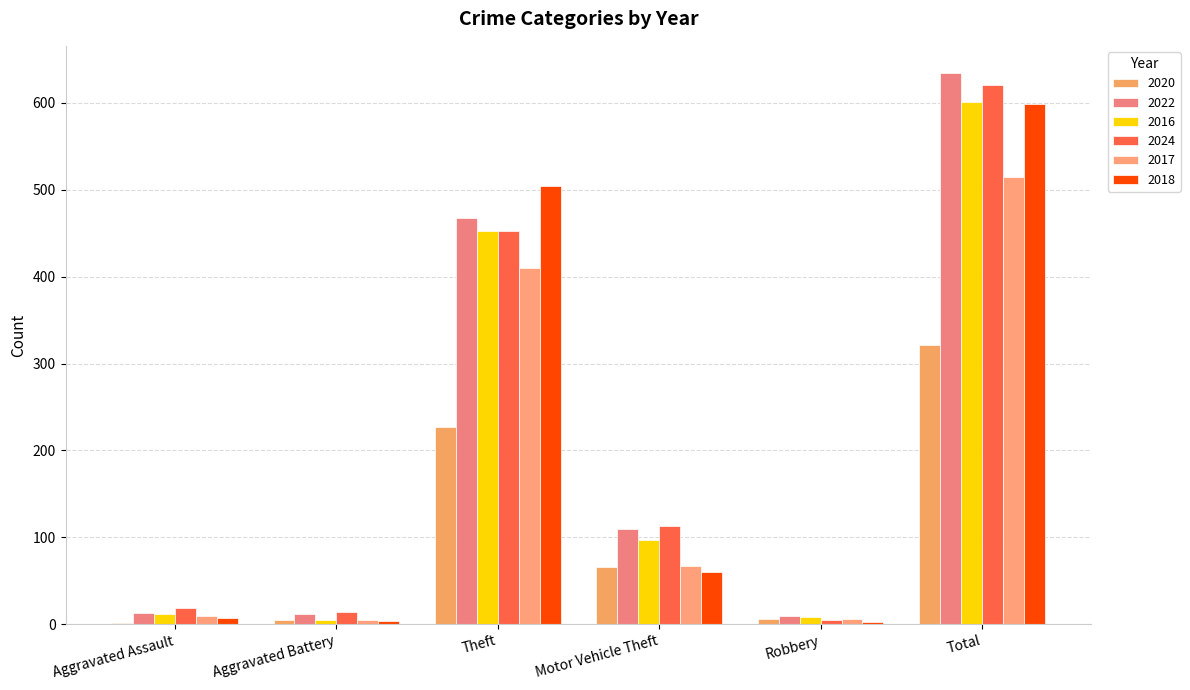

What is the highest value of the 2024 series?

621